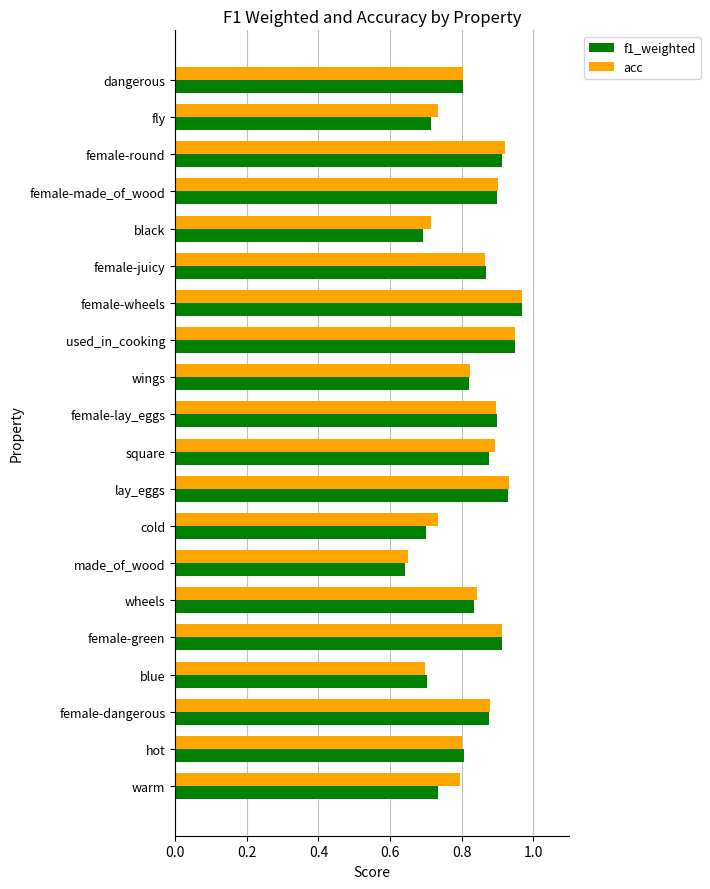

Is the value of acc at female-green greater than the value of f1_weighted at black?

Yes